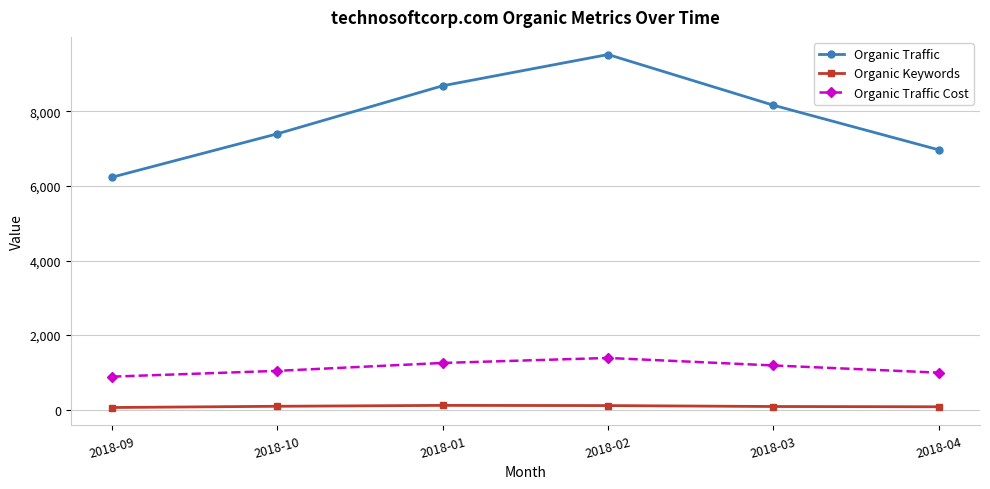

What is the minimum value for Organic Traffic Cost?

887